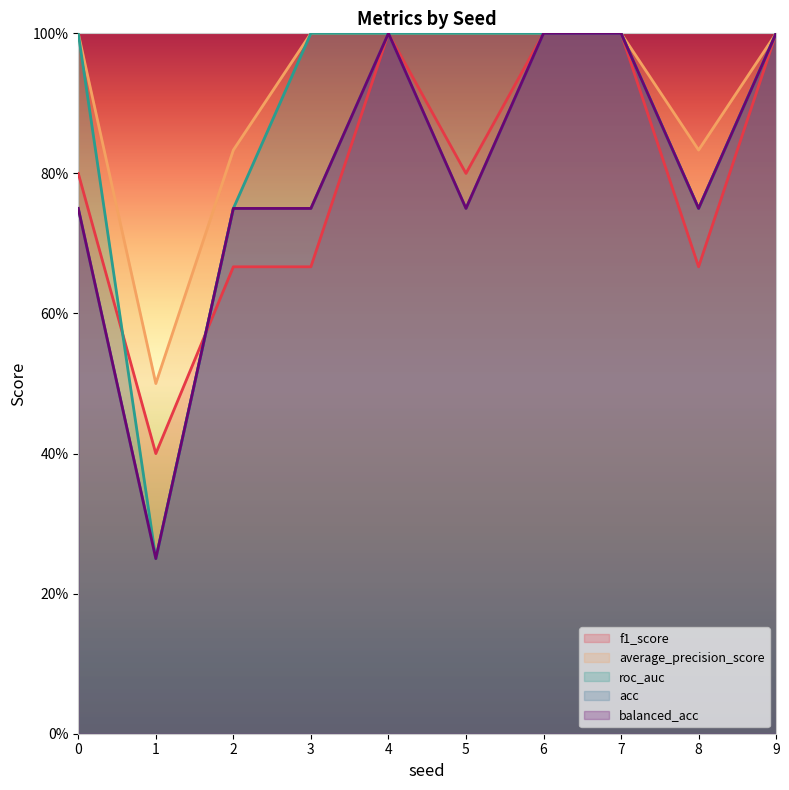

Does the chart display data point markers on the line(s)?

No